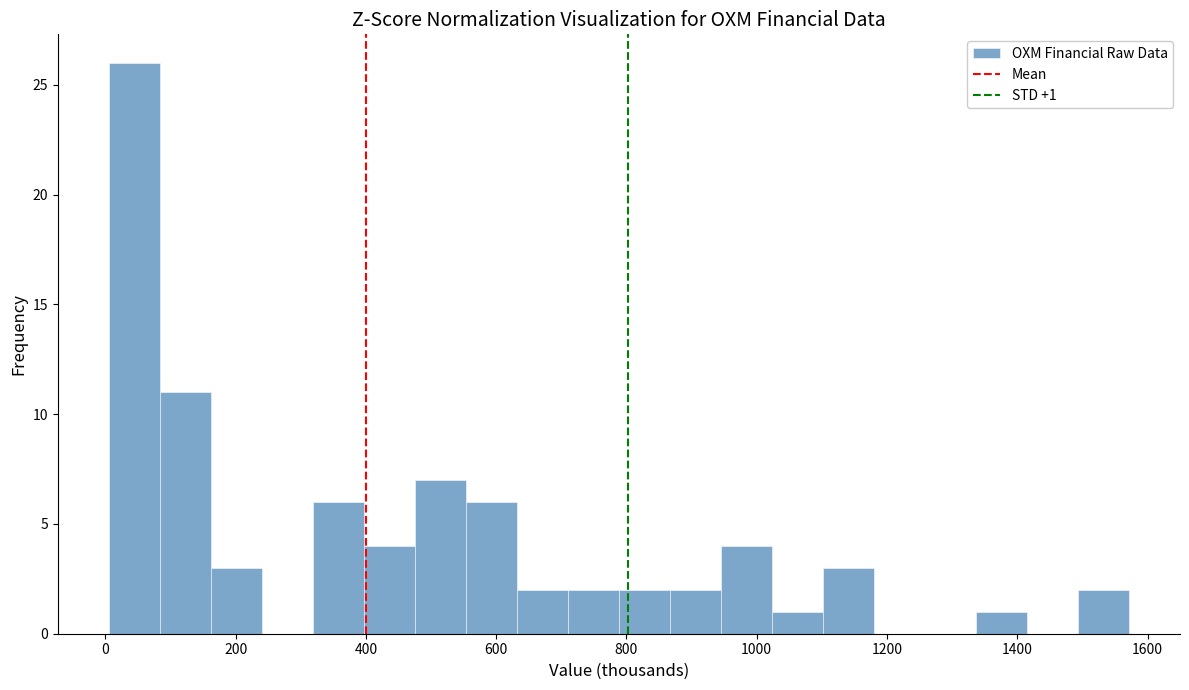

Read against the x-axis, roughly where is the centre of the tallest bar?

40